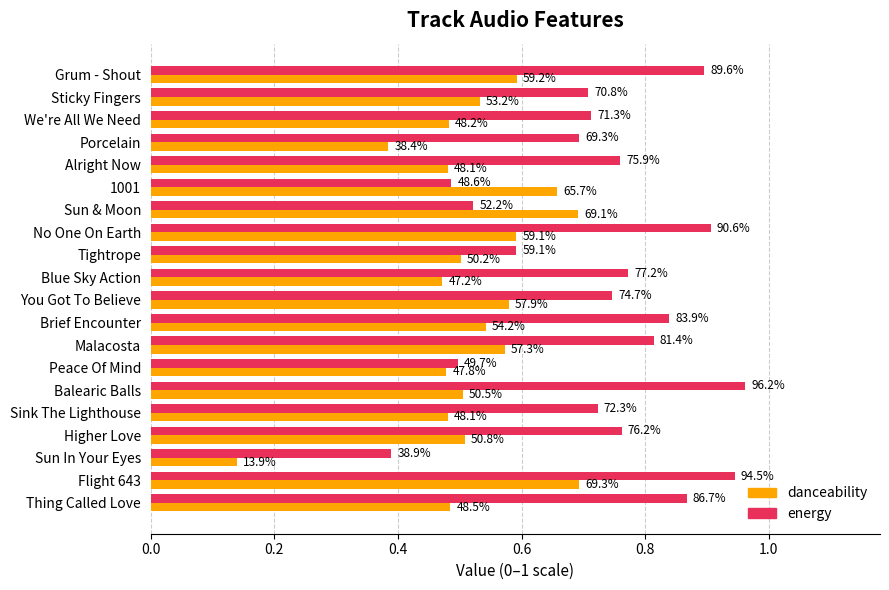

What are all the series names shown in the legend?

danceability, energy